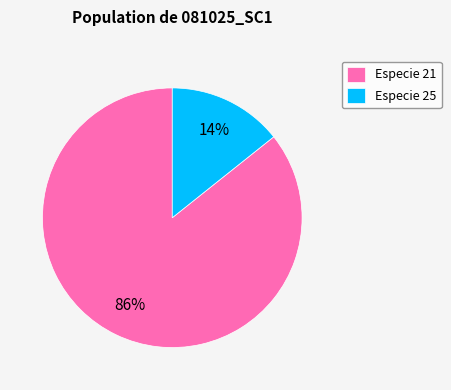

Is there any slice that represents more than half of the pie?

Yes